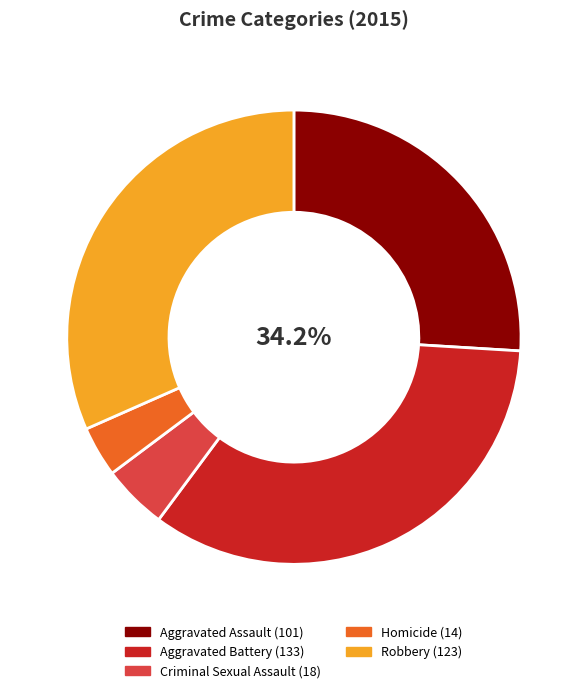

True or false: Aggravated Battery accounts for 41% of the total.

False